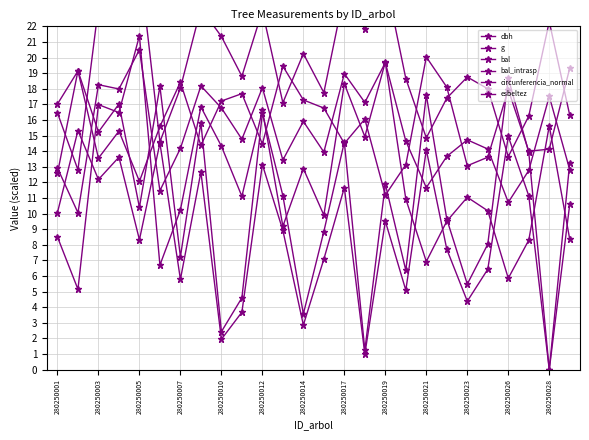

Reading left to right, extract all data points from this chart.

dbh: 16.4	12.8	23.2	22.9	26.1	14.6	18.1	23.1	21.4	18.8	23.0	17.1	20.2	17.8	24.1	21.8	25.1	18.6	14.8	17.4	18.8	18.0	13.7	16.2	22.3	16.3
g: 8.5	5.1	17.0	16.5	21.4	6.7	10.2	16.8	14.3	11.1	16.6	9.2	12.9	9.9	18.3	14.9	19.7	10.9	6.9	9.5	11.0	10.2	5.9	8.3	15.6	8.3
bal: 12.6	19.1	15.2	17.0	10.4	18.1	7.2	15.8	2.4	4.6	16.4	11.2	3.6	8.8	14.6	1.2	11.9	6.4	17.6	9.6	5.5	8.0	18.7	13.9	0.0	13.3
bal_intrasp: 10.1	15.3	12.2	13.6	8.3	14.5	5.8	12.7	1.9	3.7	13.1	8.9	2.9	7.1	11.7	1.0	9.5	5.1	14.1	7.7	4.4	6.4	14.9	11.1	0.0	10.6
circunferencia_normal: 12.9	10.1	18.3	18.0	20.5	11.5	14.2	18.2	16.8	14.8	18.1	13.4	15.9	13.9	19.0	17.1	19.7	14.6	11.7	13.7	14.7	14.1	10.7	12.8	17.5	12.8
esbeltez: 17.0	19.1	13.5	15.3	12.1	15.6	18.4	14.4	17.2	17.7	14.5	19.4	17.3	16.8	14.5	16.1	11.2	13.1	20.0	18.1	13.1	13.6	17.9	14.0	14.1	19.3